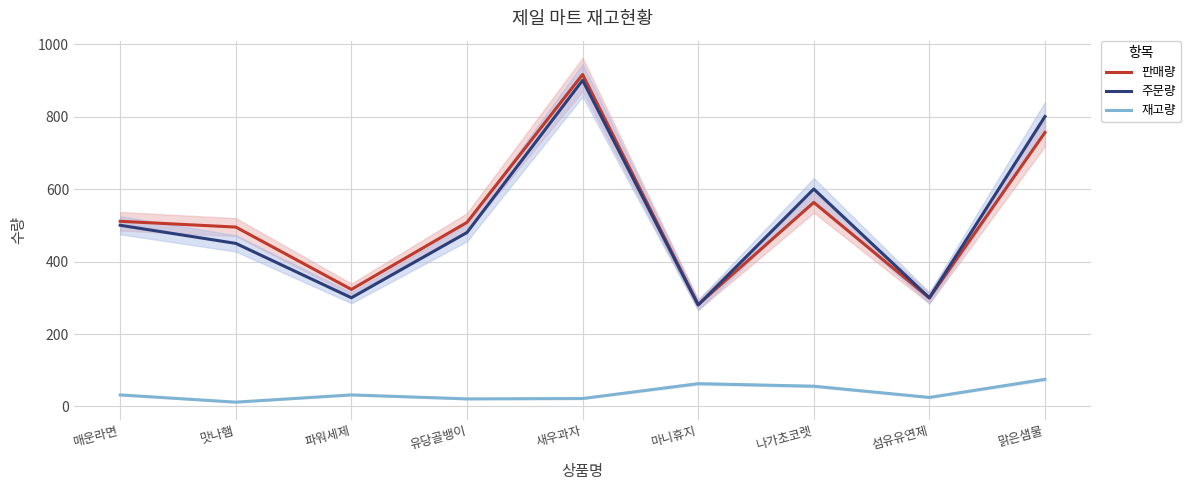

What is the highest value of the 판매량 series?

916